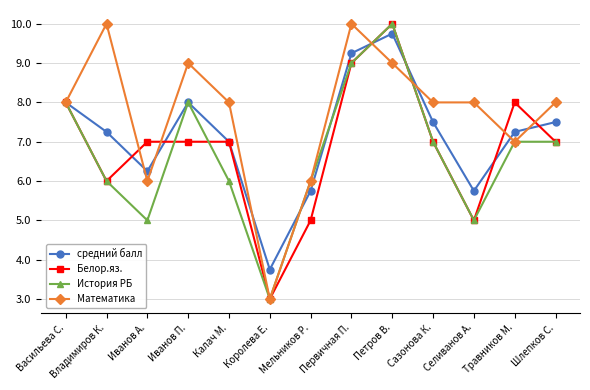

What is the total value across all series at Мельников Р.?

22.8